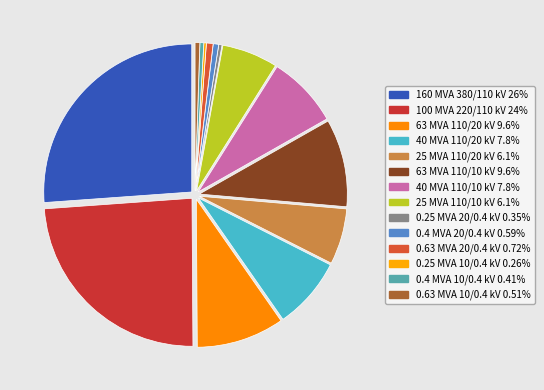

To the nearest percent, what is the difference between the 63 MVA 110/10 kV and 0.25 MVA 20/0.4 kV slice percentages?

9%